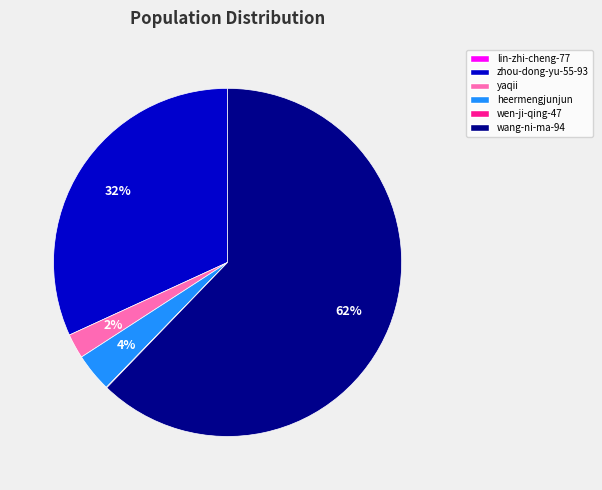

Is there any slice that represents more than half of the pie?

Yes